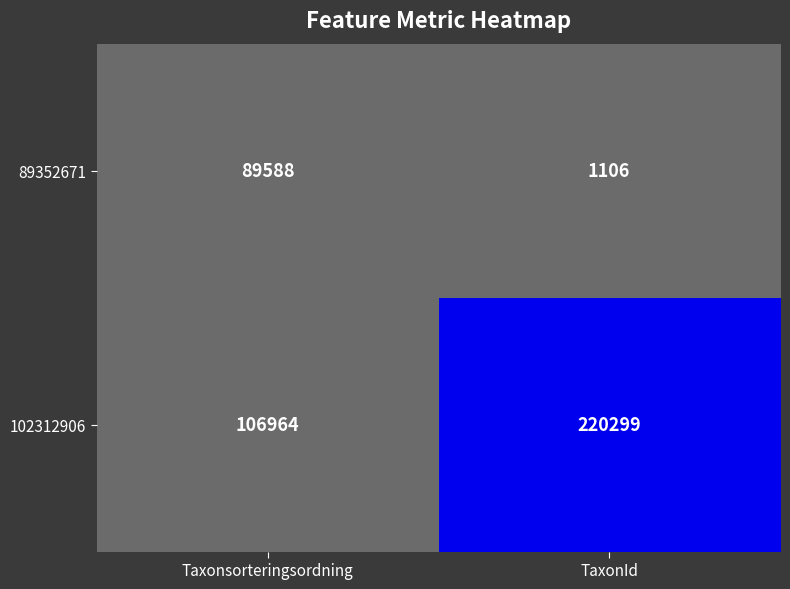

The value of 102312906 at Taxonsorteringsordning is 30348. True or false?

False